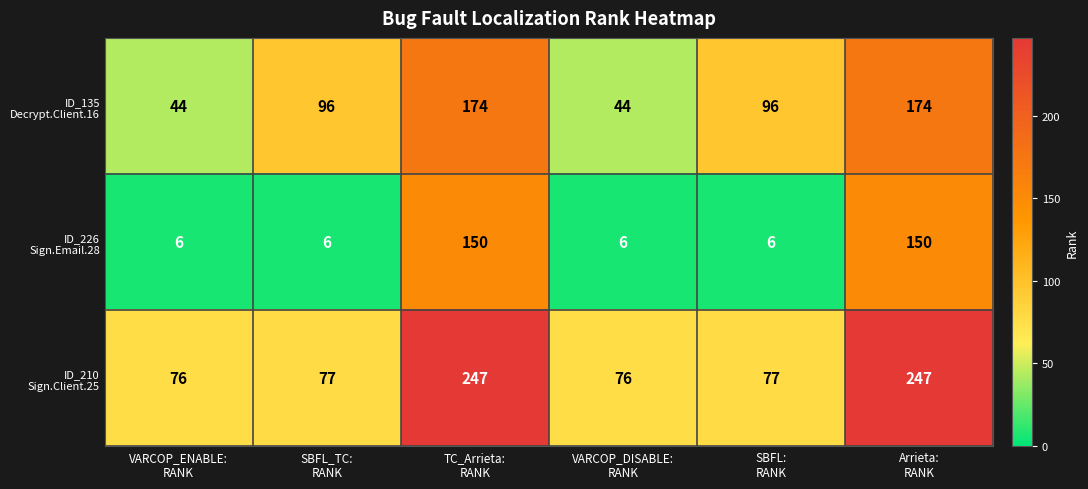

Count the number of categories in the chart.

6